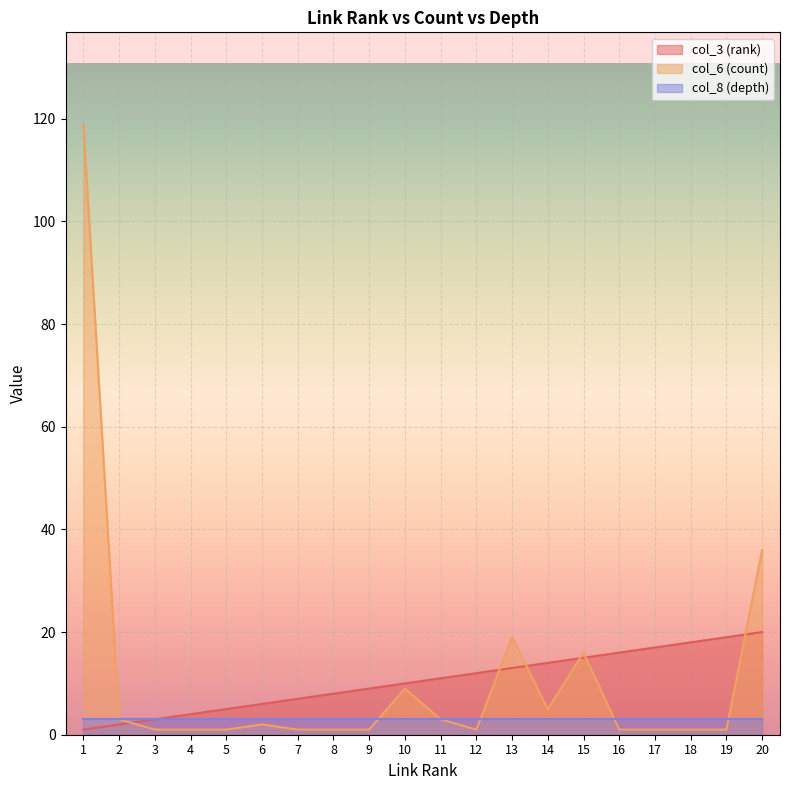

Where do col_6 (count) and col_3 (rank) first cross each other?

2 and 3